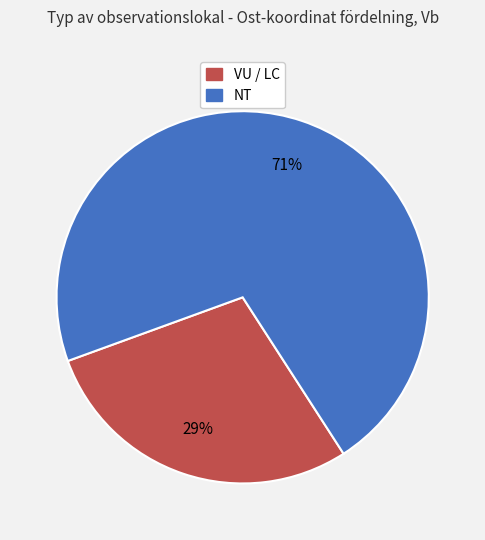

Count the number of slices in the pie.

2